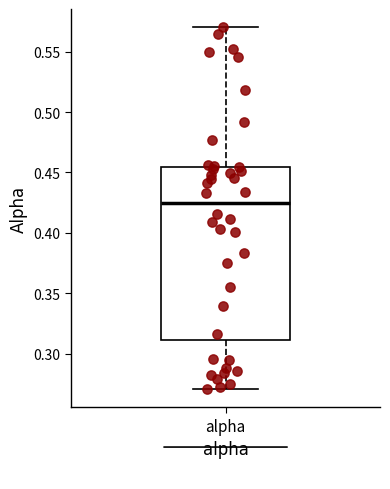

Where does the lower whisker of the box for alpha end on the y-axis? The values are not printed on the chart, so give them approximately, as read against the axis.

0.270